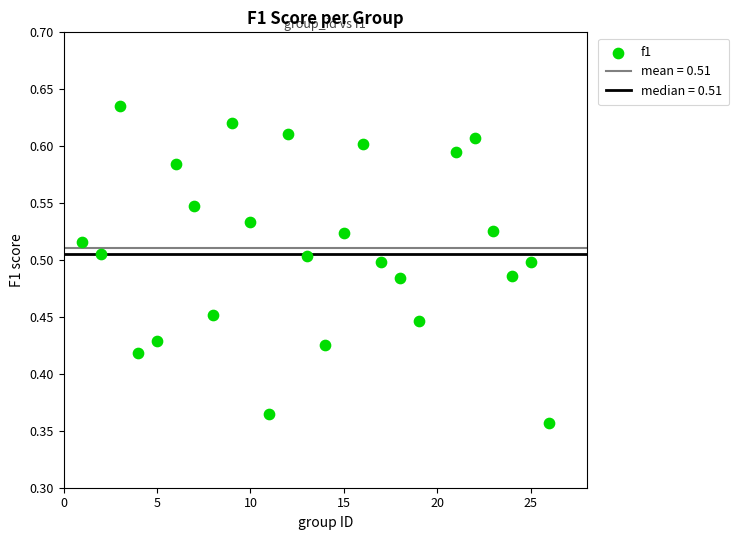

What is the range of X values (max minus min)?

25.0